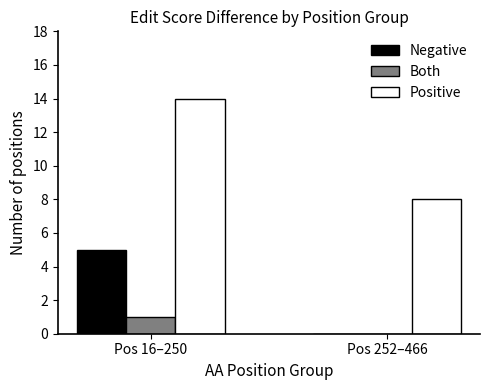

The Both series shows 1 at Pos 16–250. True or false?

True